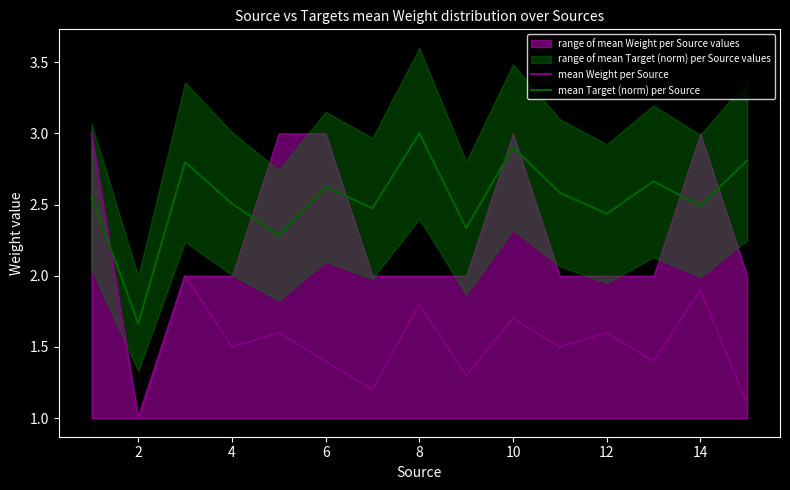

How many distinct data groups are displayed?

2